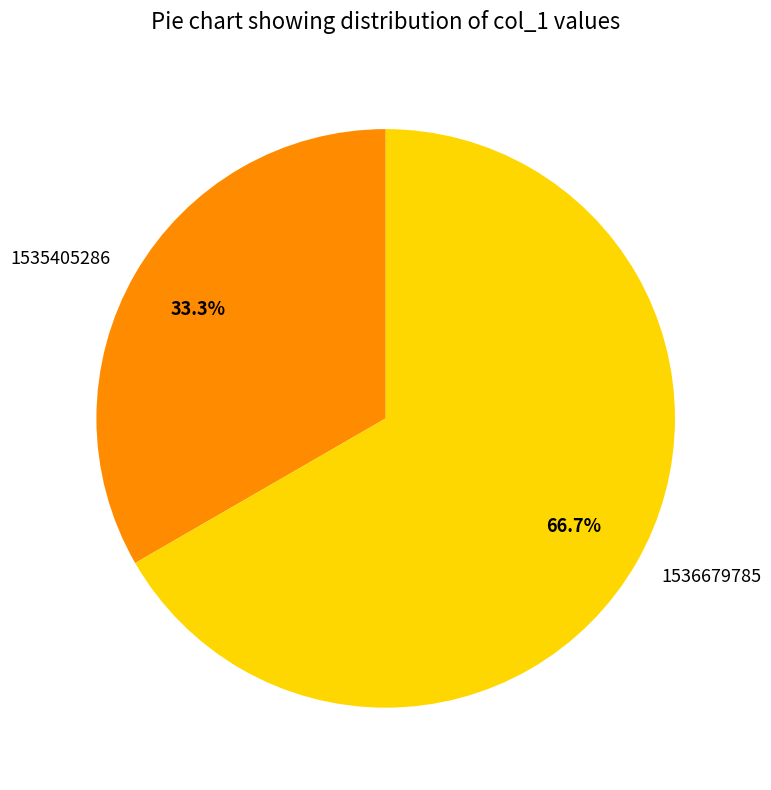

What portion of the pie excludes 1536679785?

33.3%